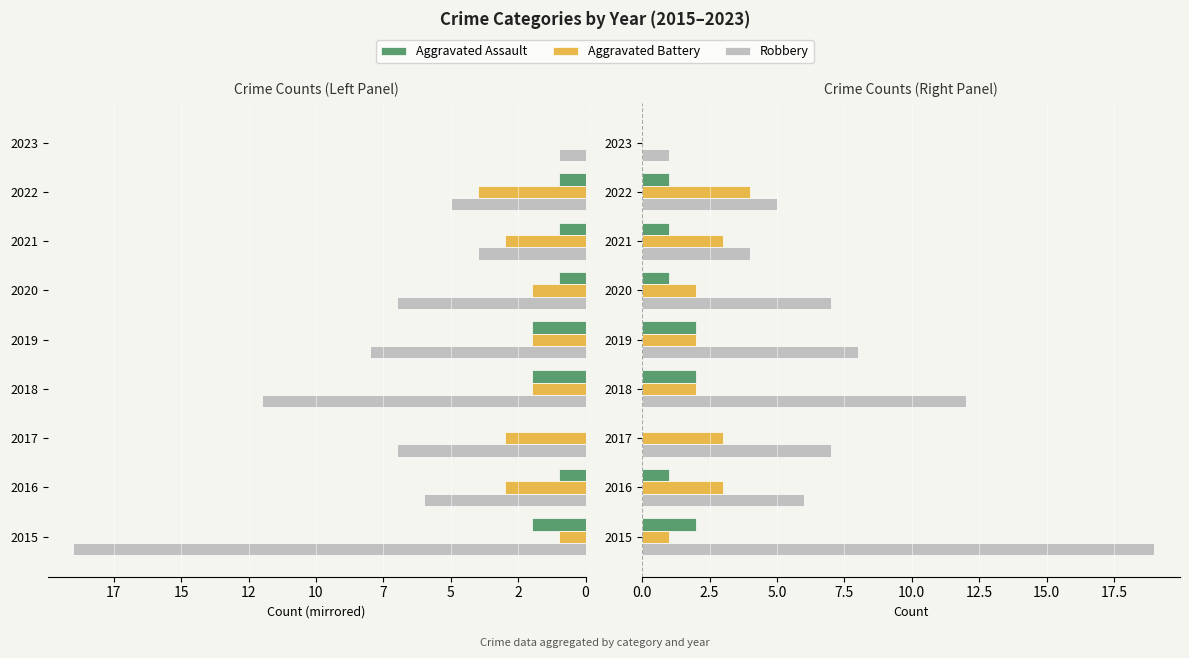

What are all the series names shown in the legend?

Aggravated Assault, Aggravated Battery, Robbery